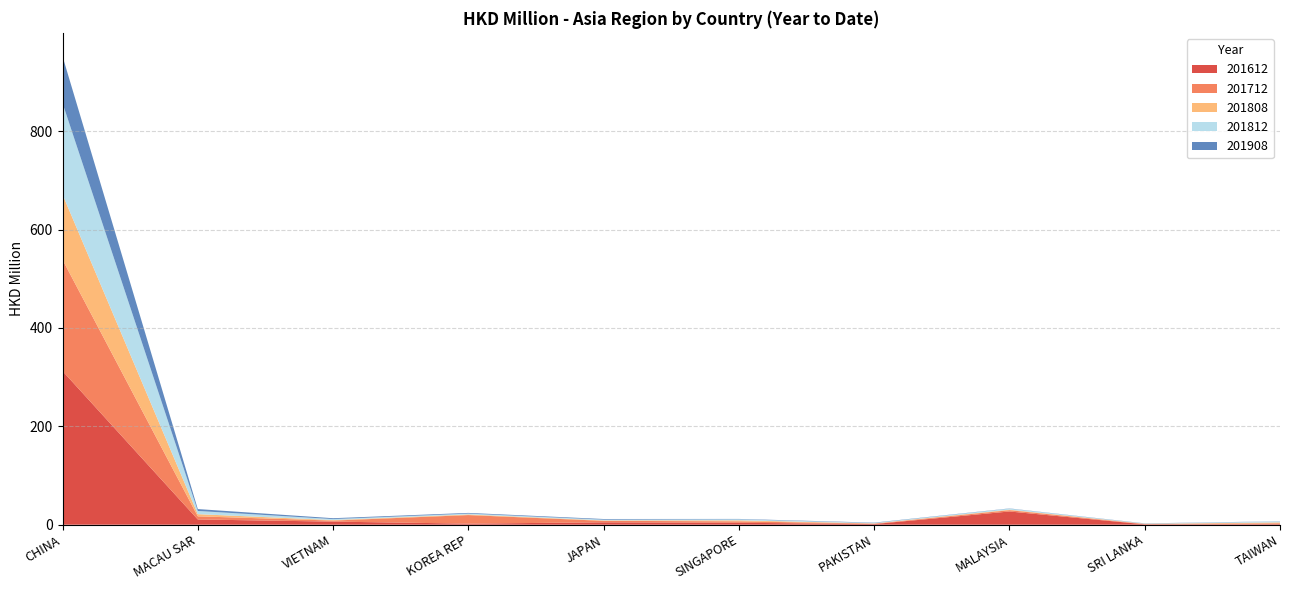

Reading right to left, extract all data points from this chart.

201612: TAIWAN=1.2	SRI LANKA=0.8	MALAYSIA=26.9	PAKISTAN=1.3	SINGAPORE=3.9	JAPAN=4.9	KOREA REP=2.2	VIETNAM=6.3	MACAU SAR=10.7	CHINA=312.4
201712: TAIWAN=1.7	SRI LANKA=0.7	MALAYSIA=2.6	PAKISTAN=0.8	SINGAPORE=2.9	JAPAN=3.0	KOREA REP=17.4	VIETNAM=2.1	MACAU SAR=6.3	CHINA=226.4
201808: TAIWAN=1.8	SRI LANKA=0.4	MALAYSIA=1.1	PAKISTAN=0.5	SINGAPORE=2.0	JAPAN=0.9	KOREA REP=1.3	VIETNAM=1.1	MACAU SAR=4.4	CHINA=132.6
201812: TAIWAN=2.0	SRI LANKA=0.5	MALAYSIA=2.1	PAKISTAN=0.9	SINGAPORE=2.1	JAPAN=1.6	KOREA REP=1.7	VIETNAM=2.0	MACAU SAR=6.5	CHINA=185.7
201908: TAIWAN=0.3	SRI LANKA=0.4	MALAYSIA=0.4	PAKISTAN=0.6	SINGAPORE=0.7	JAPAN=1.3	KOREA REP=1.4	VIETNAM=1.7	MACAU SAR=3.9	CHINA=95.2